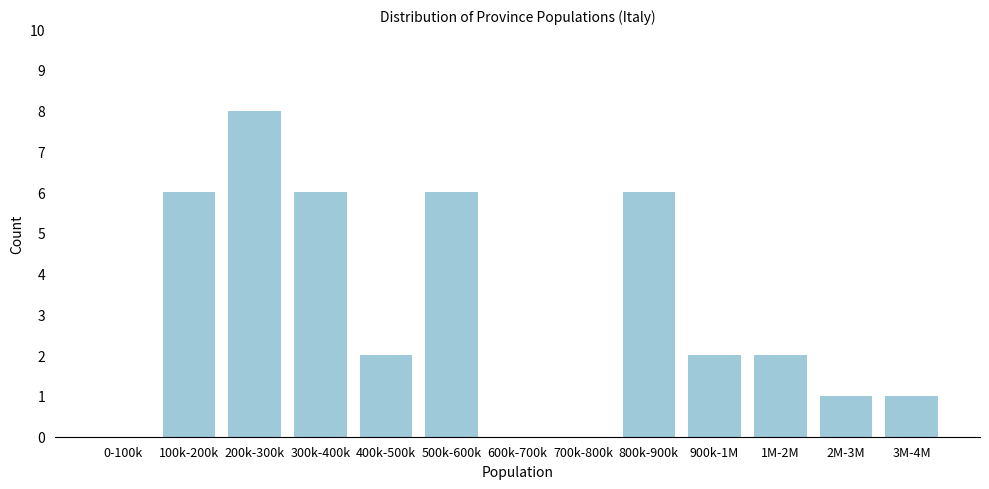

Reading left to right, what are all the values shown in this chart?

0-100k=0	100k-200k=6	200k-300k=8	300k-400k=6	400k-500k=2	500k-600k=6	600k-700k=0	700k-800k=0	800k-900k=6	900k-1M=2	1M-2M=2	2M-3M=1	3M-4M=1